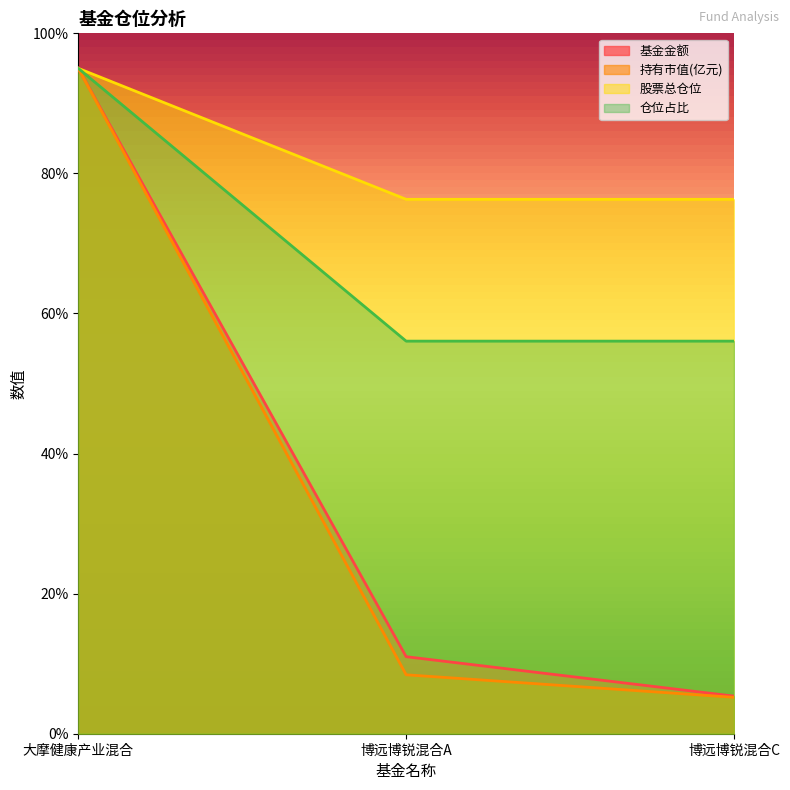

What is the label of the 3rd point from the right?

大摩健康产业混合